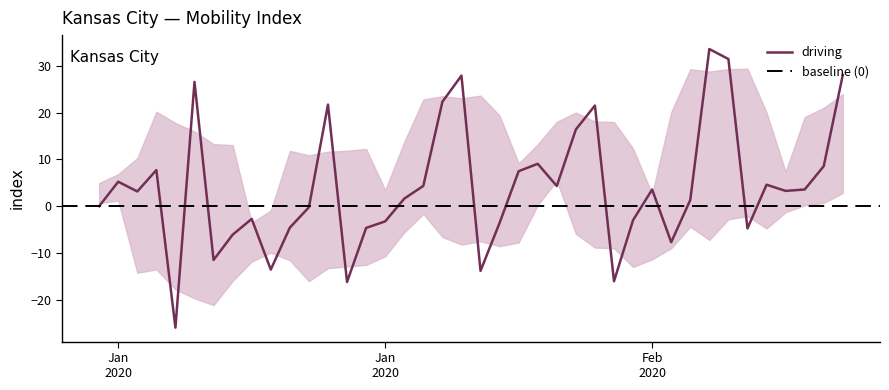

Count the number of data series in this chart.

1